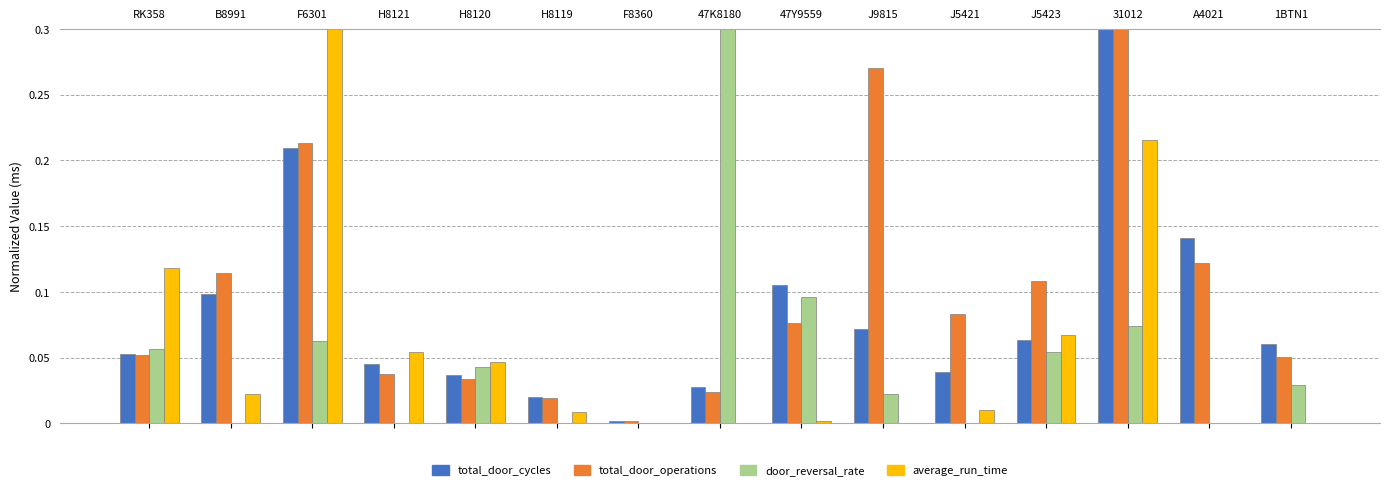

Which label corresponds to the smallest value in the chart?

B8991